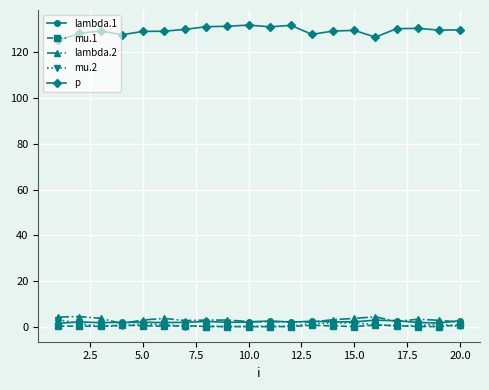

Which series has the largest total across all categories?

p